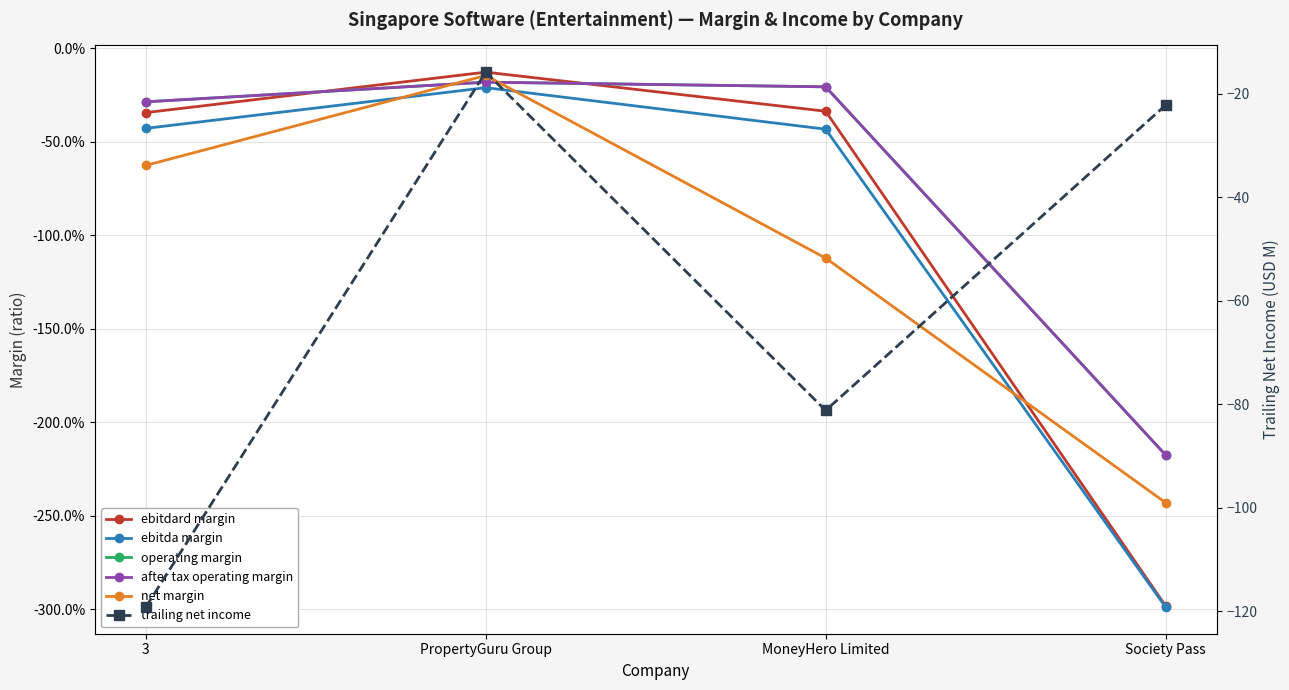

How many distinct data groups are displayed?

6